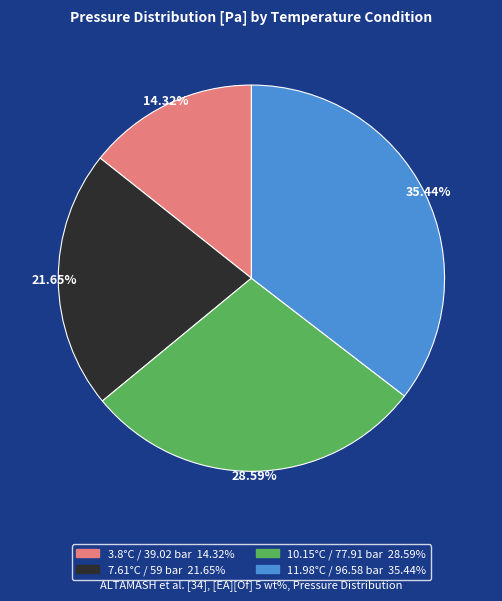

What percentage is NOT represented by 11.98°C / 96.58 bar?

64.6%